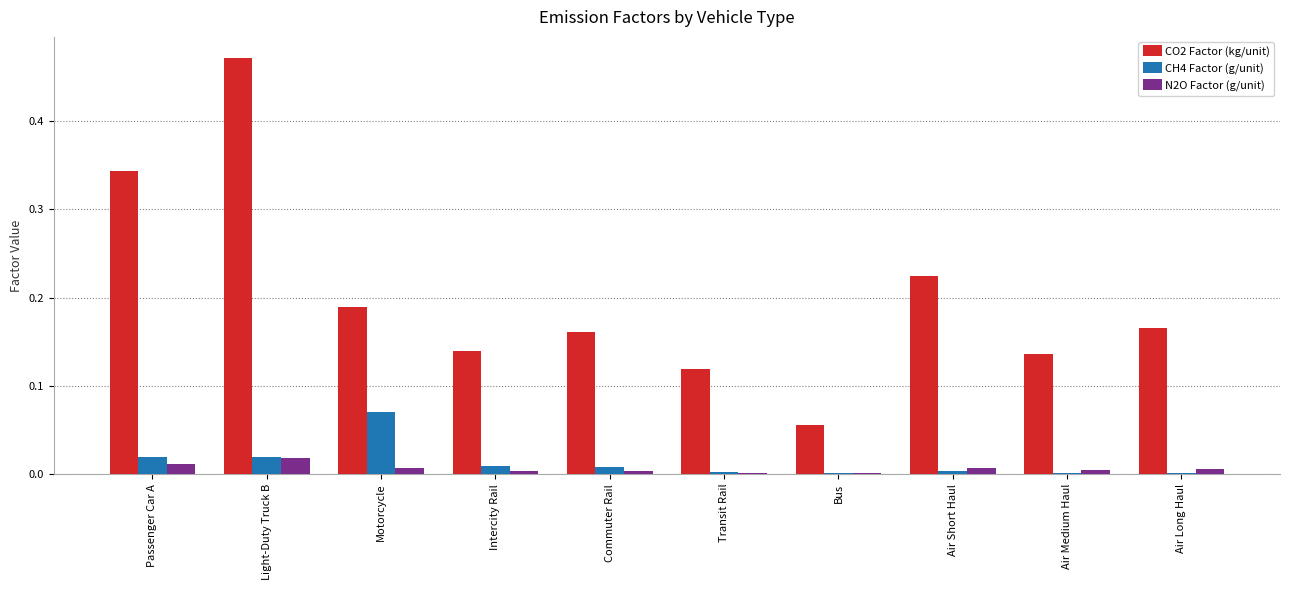

Which series changed the most between Passenger Car A and Light-Duty Truck B?

CO2 Factor (kg/unit)